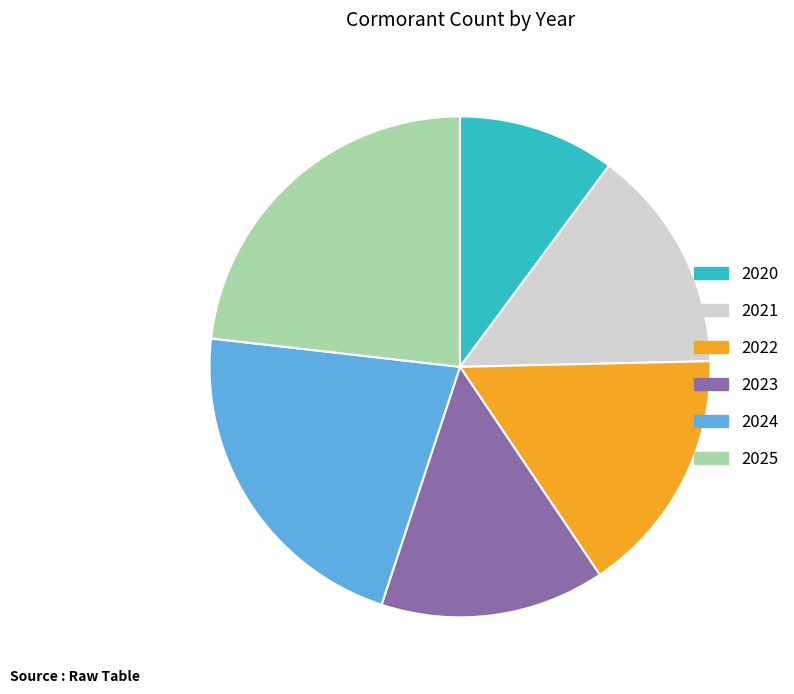

Which category has the biggest portion of the pie?

2025